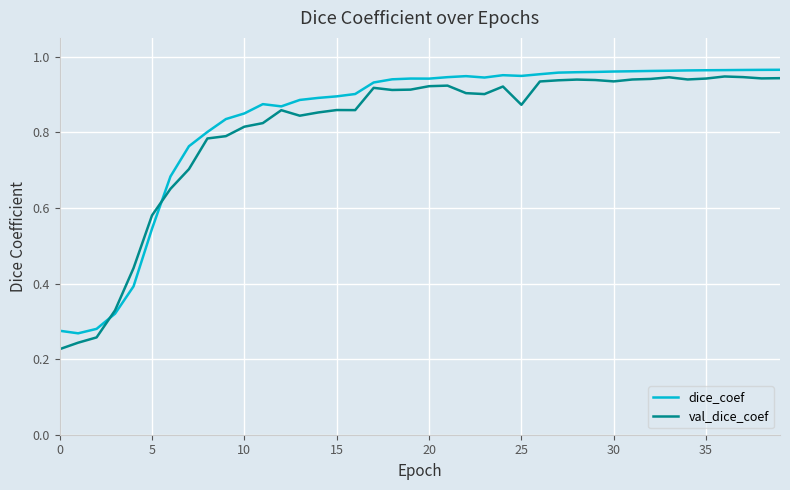

What are all the series names shown in the legend?

dice_coef, val_dice_coef